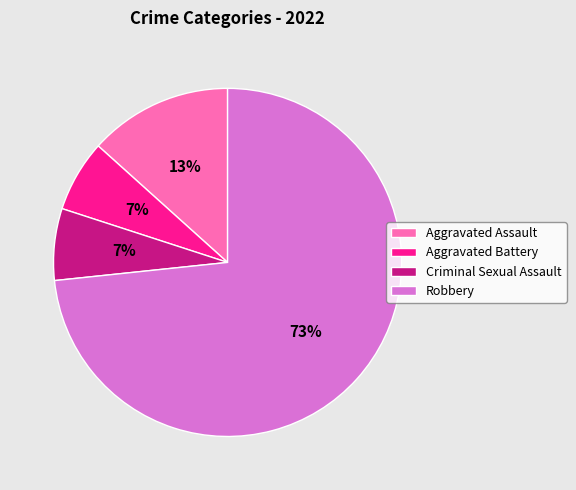

Combined, do Criminal Sexual Assault and Robbery account for over 50%?

Yes